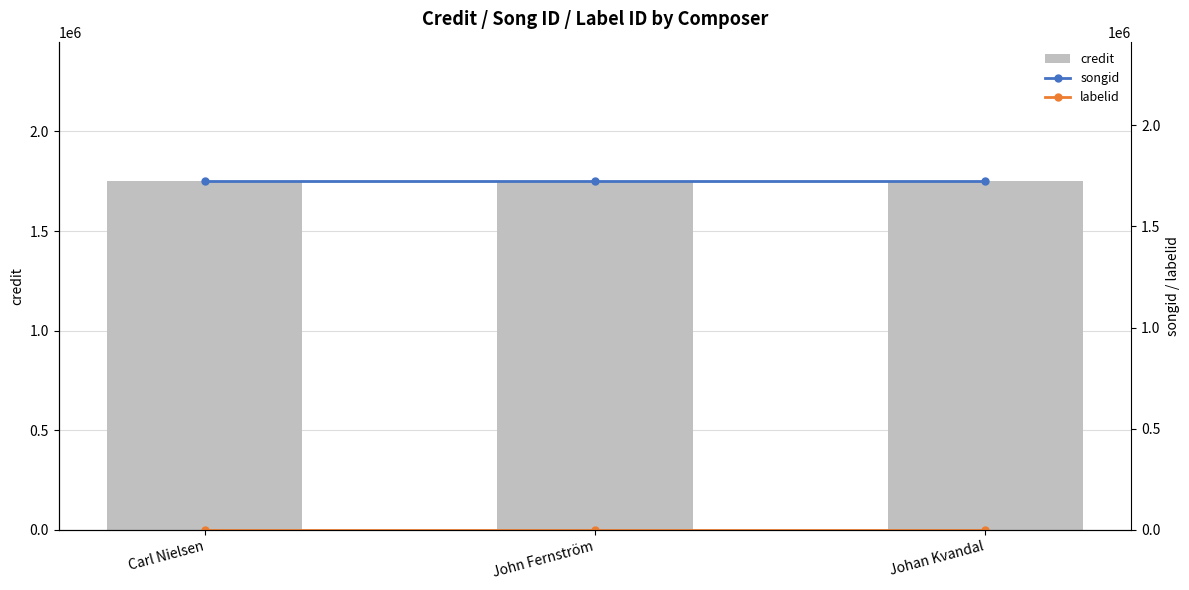

What is the total value across all series at Johan Kvandal?

3474306